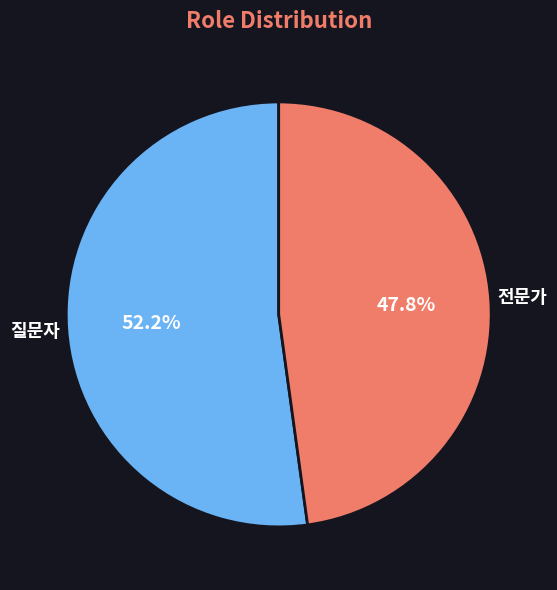

How much of the chart is everything except 질문자?

47.8%